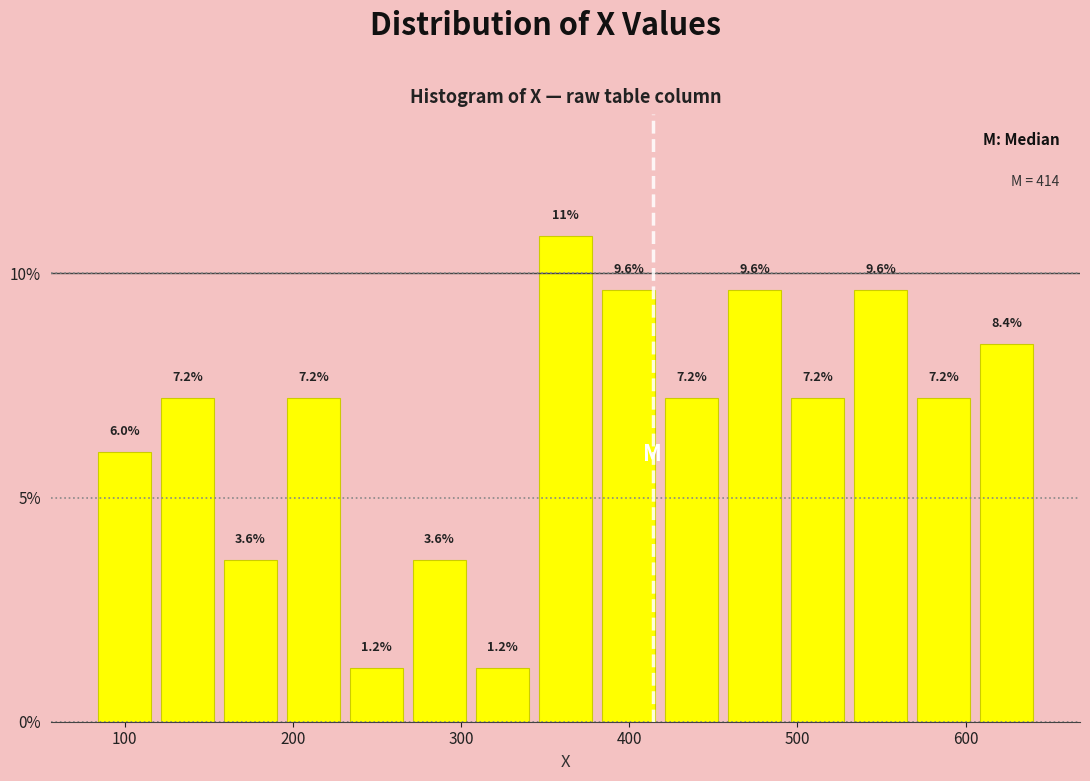

Read against the x-axis, roughly where is the centre of the tallest bar?

360